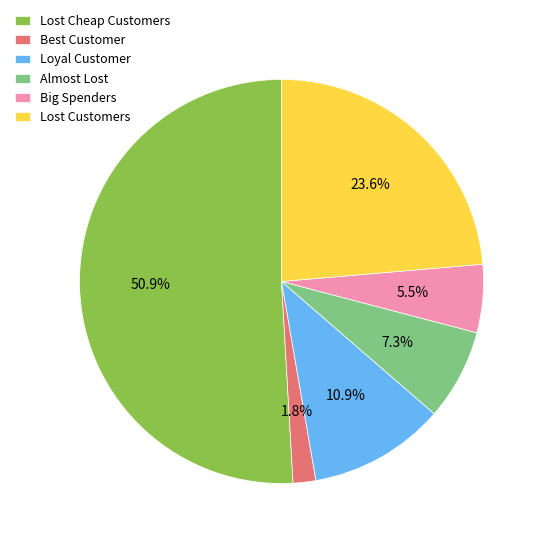

Count the number of slices in the pie.

6